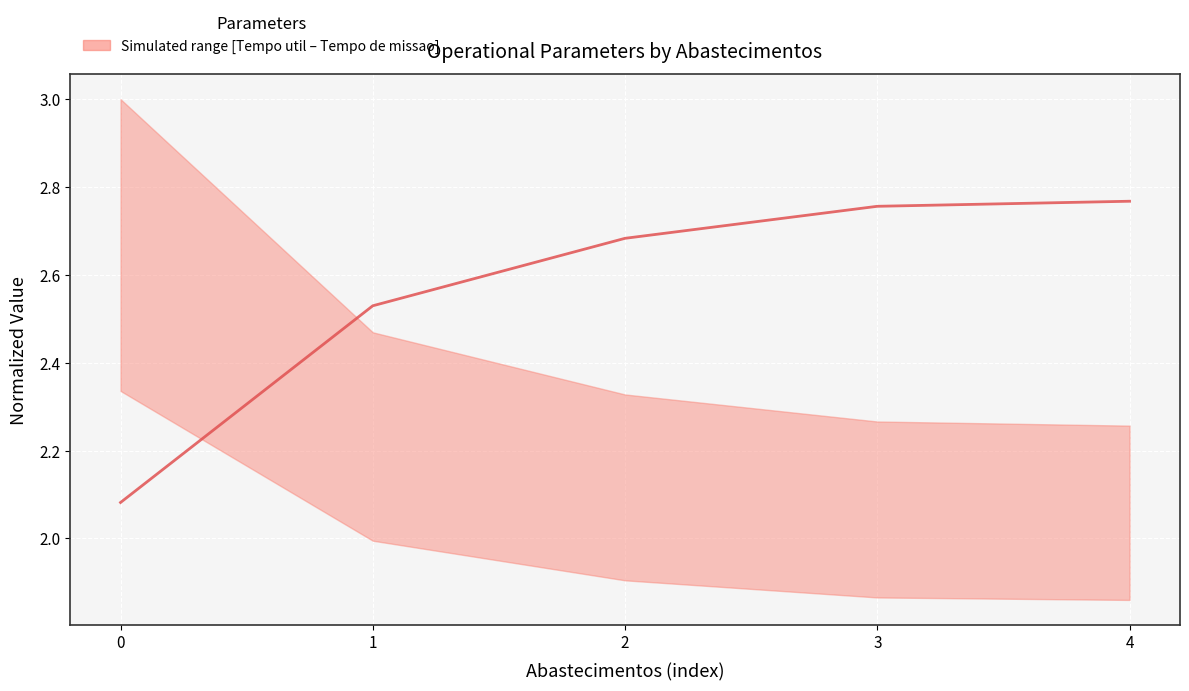

Which has a higher value, 0 or 2?

2